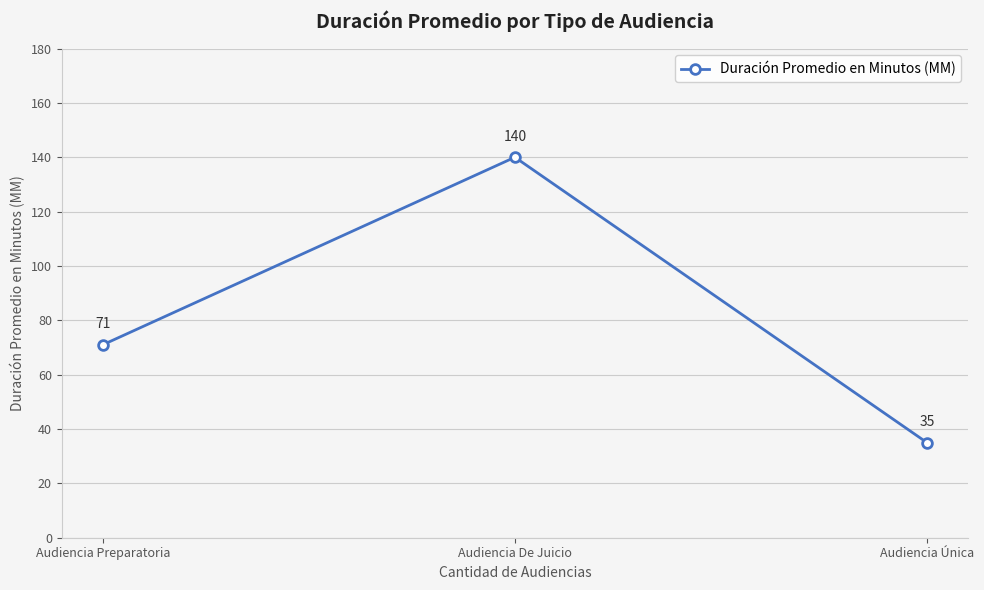

What is the average value?

82